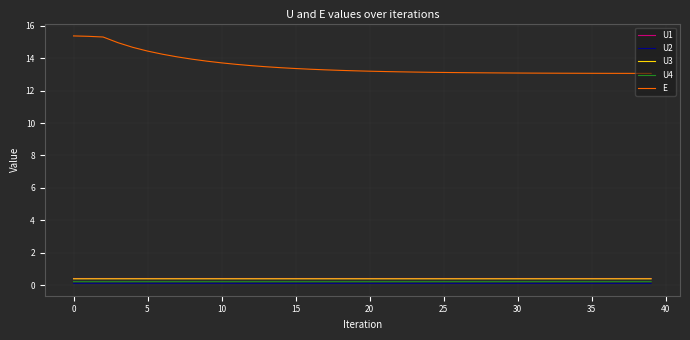

Which series has the largest total across all categories?

E